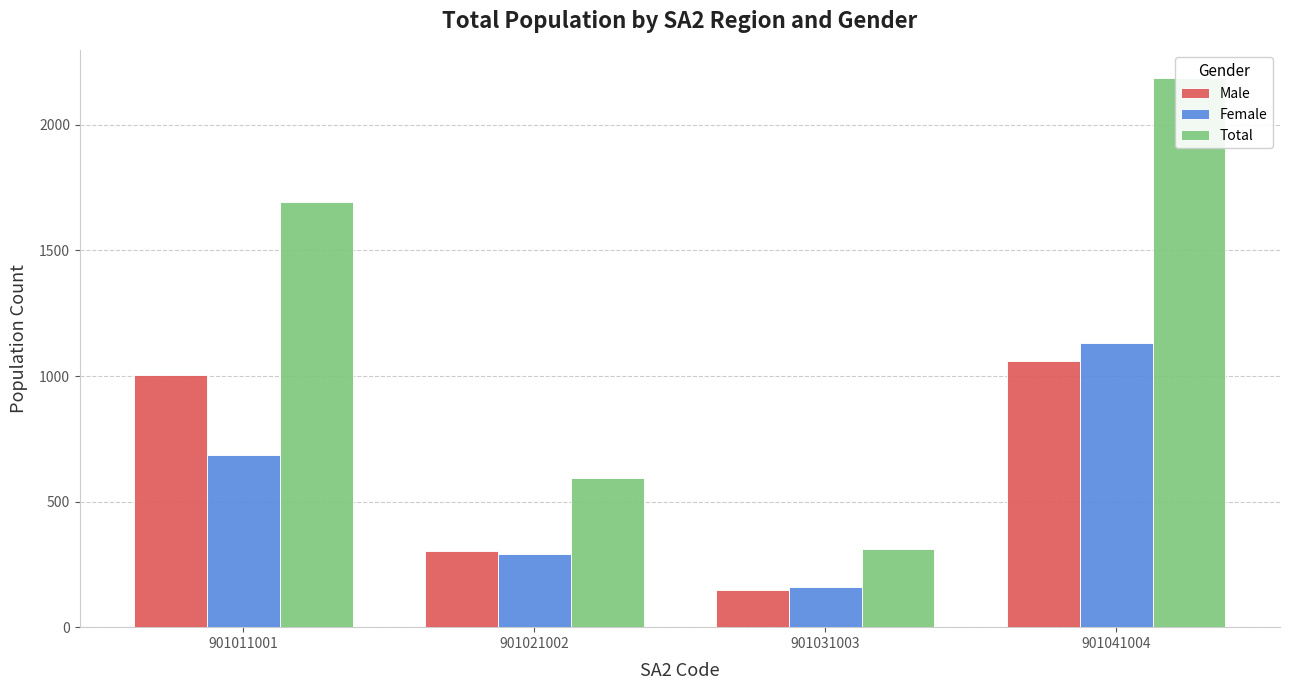

Read the Male value at 901021002.

302